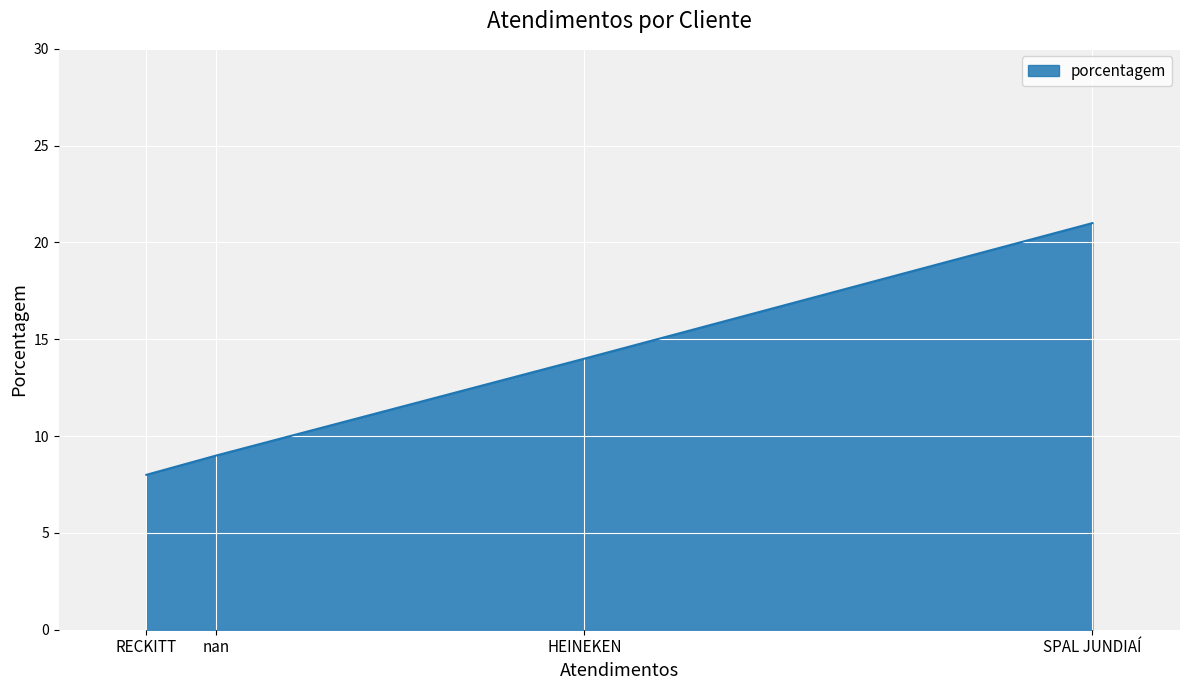

What value does the data have at nan?

9